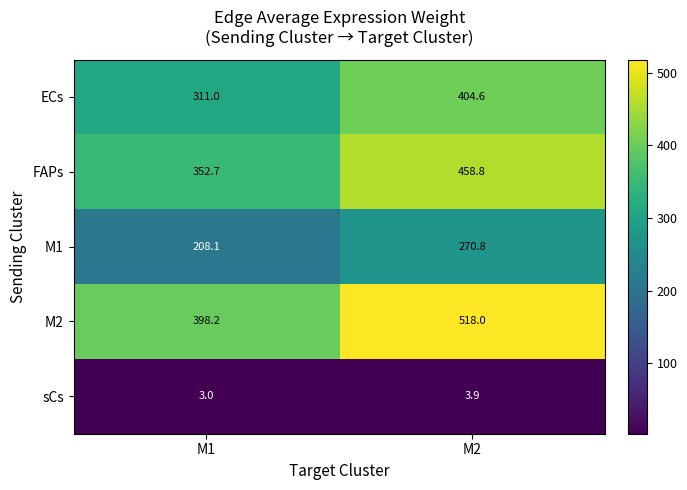

Which series has the largest range (max minus min)?

M2